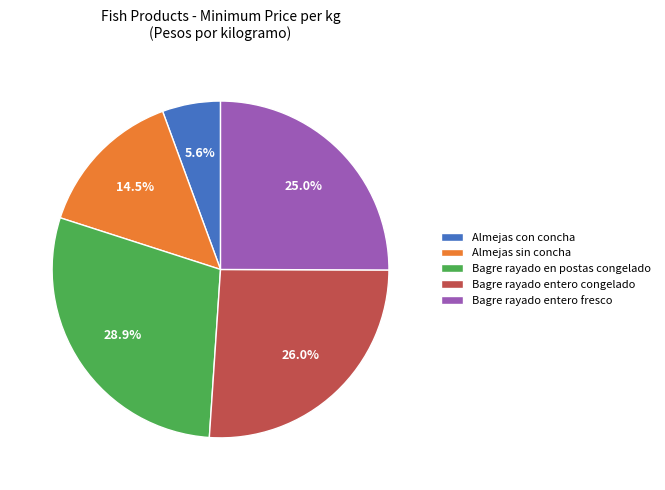

How many segments does this pie chart have?

5